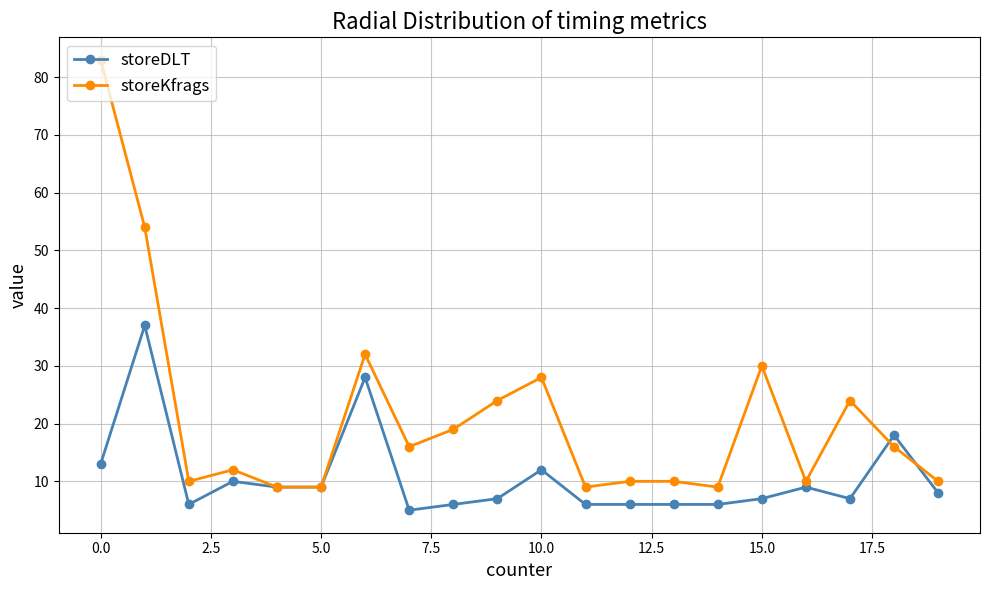

What is the value of the storeDLT point at the 9th from the left?

6